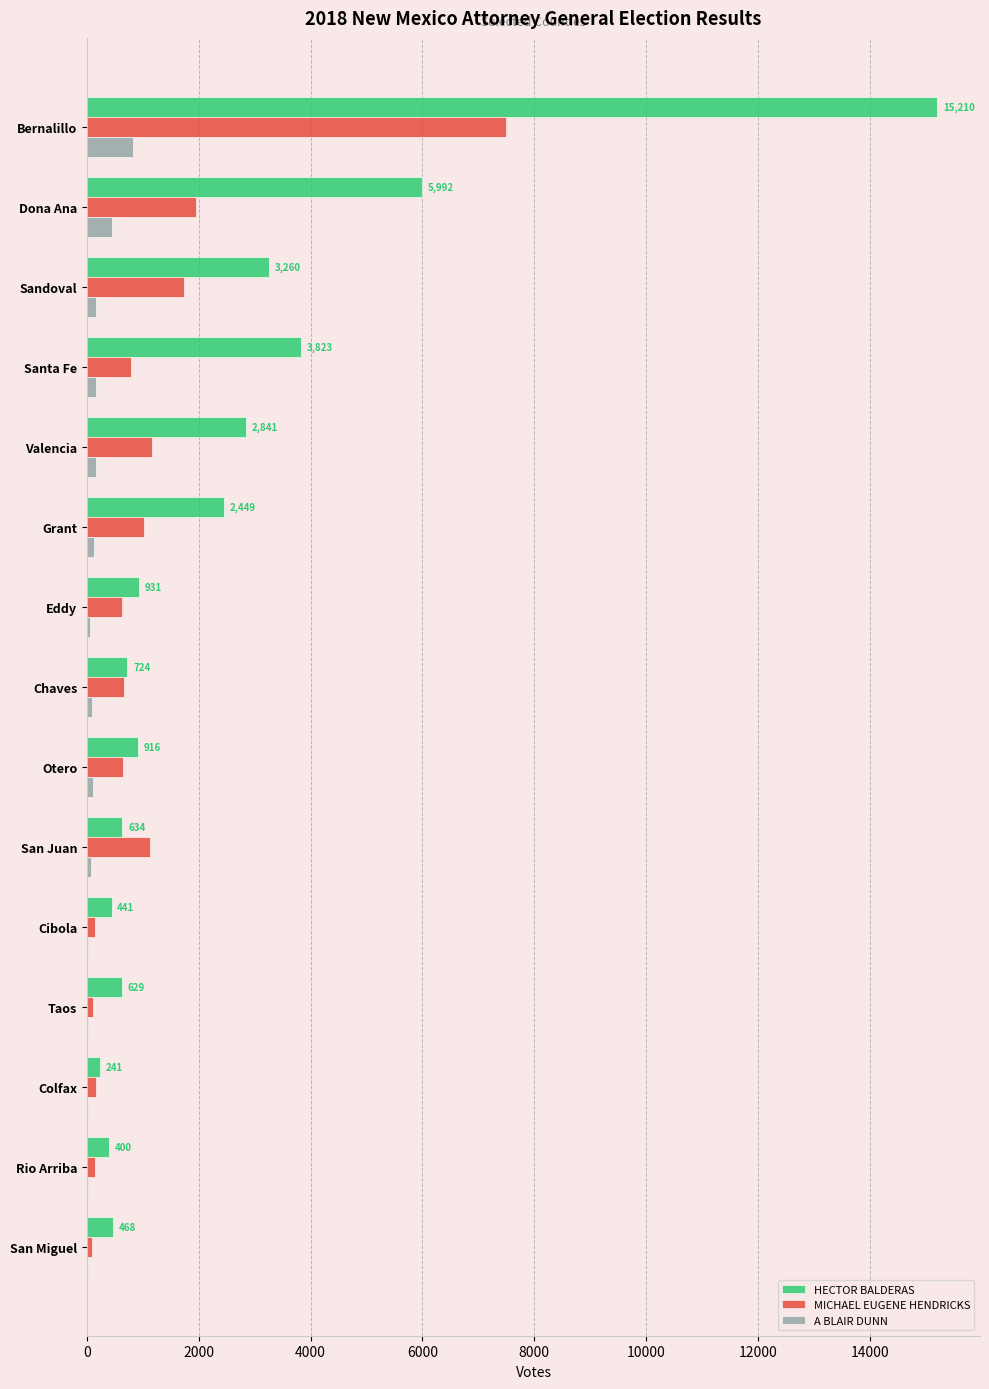

Which series changed the most between Dona Ana and Colfax?

HECTOR BALDERAS